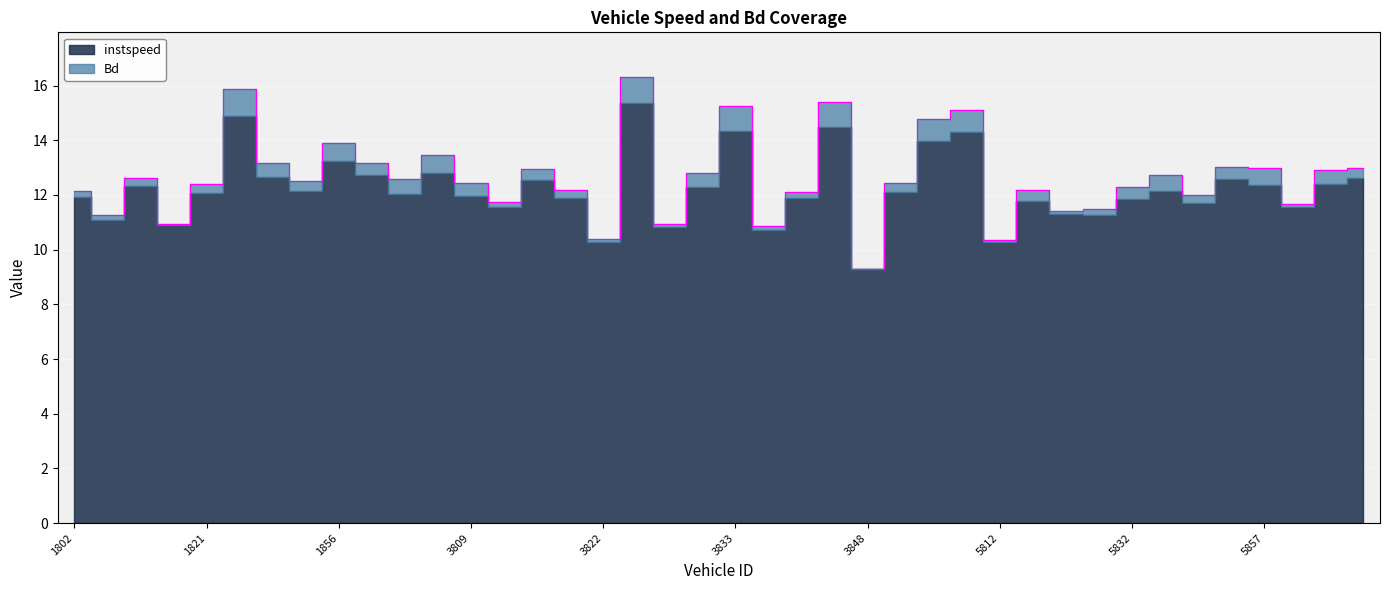

The chart shows a value of 7.6 at 7813. True or false?

False